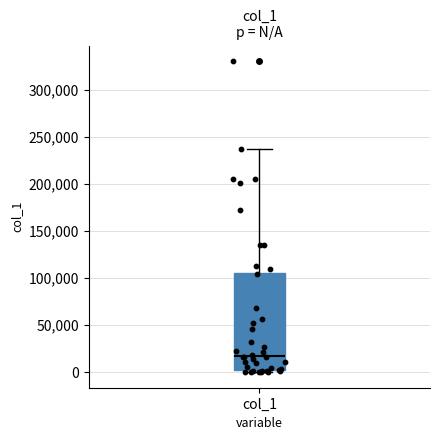

Transcribe this box plot: give where the median line is, the range the box spans, and where the two whiskers end, as read against the y-axis. The values are not printed on the chart, so give them approximately, as read against the axis.

median 15000, box 5000 to 105000, whiskers 0 to 235000